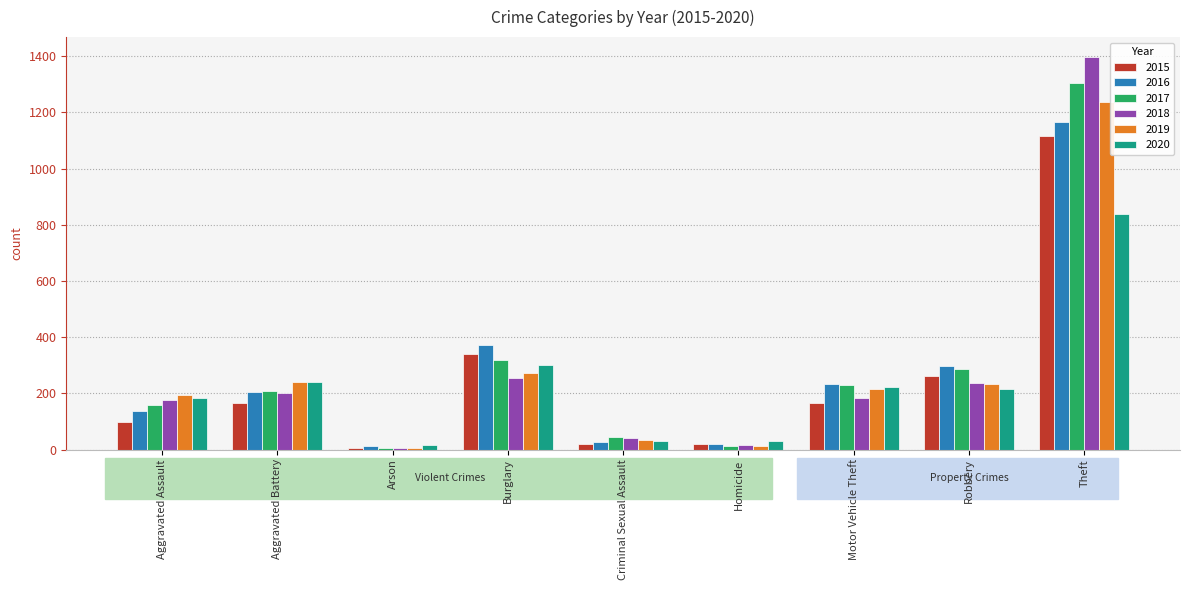

At which category is the sum across all series the highest?

Theft